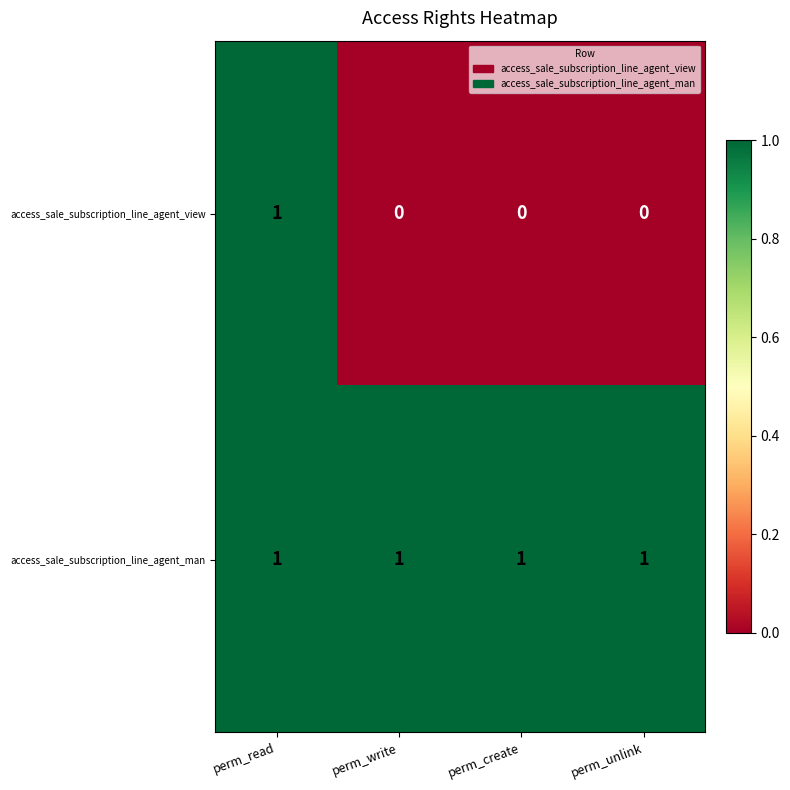

The access_sale_subscription_line_agent_view series shows 0 at perm_write. True or false?

True